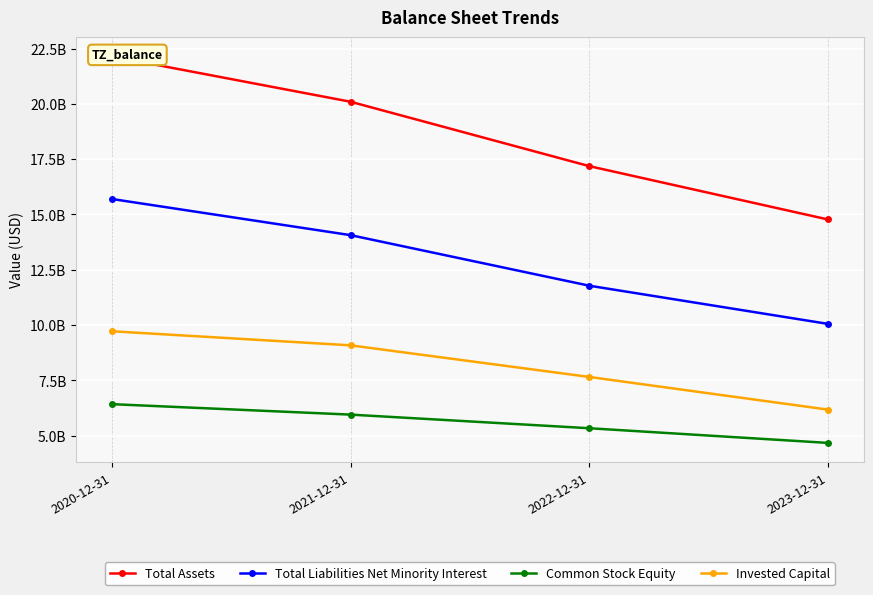

How many values in the Invested Capital series exceed 9086704000?

1